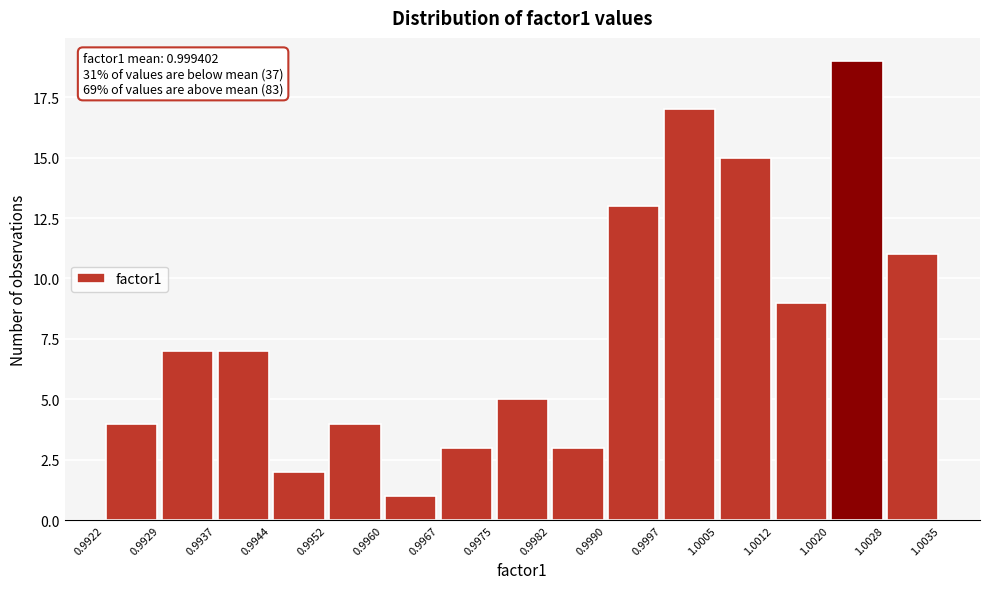

Which range on the x-axis has the tallest bar?

1.0020 to 1.0028